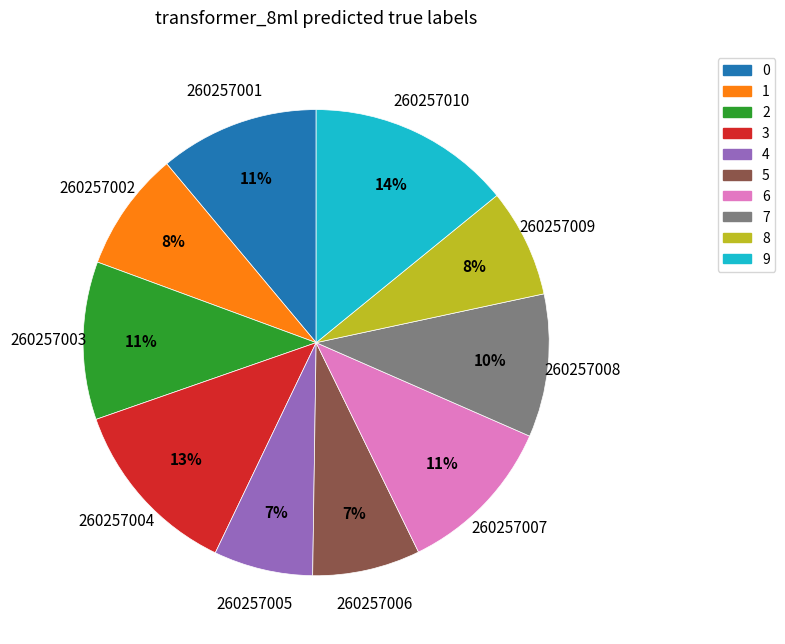

To the nearest percent, what is the average slice percentage?

10%